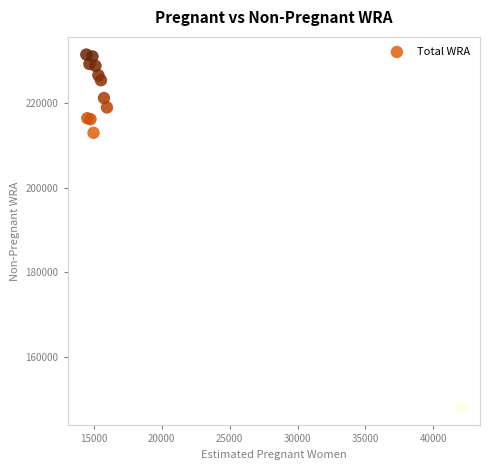

What Y value in the scatter plot is closest to 189751?

213025.9